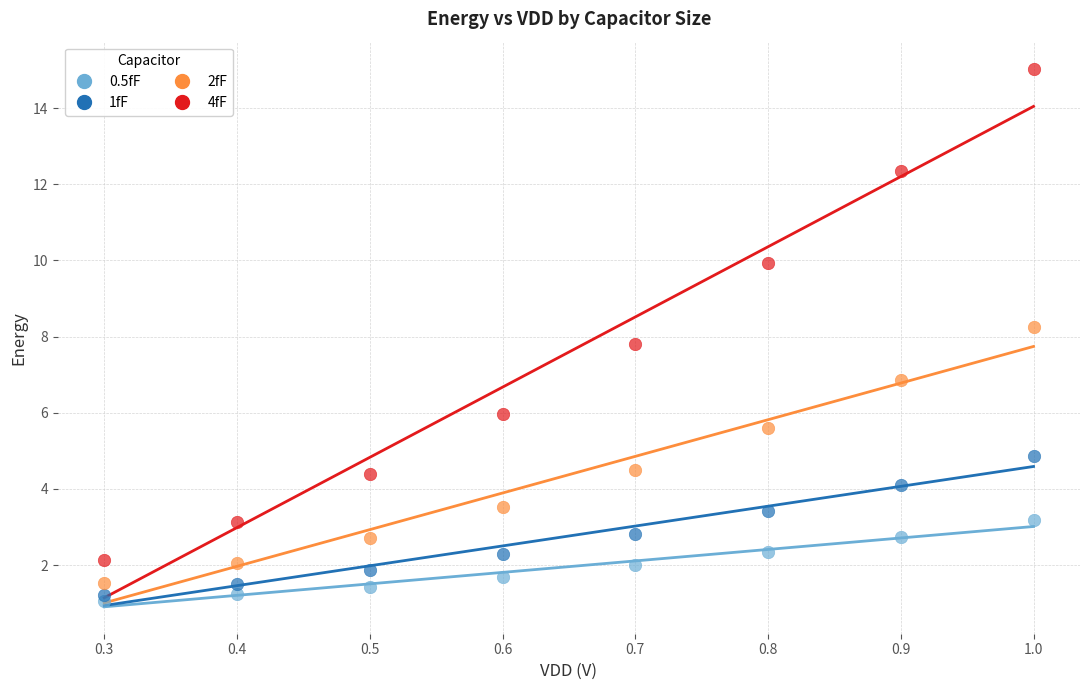

What are all the series names shown in the legend?

0.5fF, 1fF, 2fF, 4fF